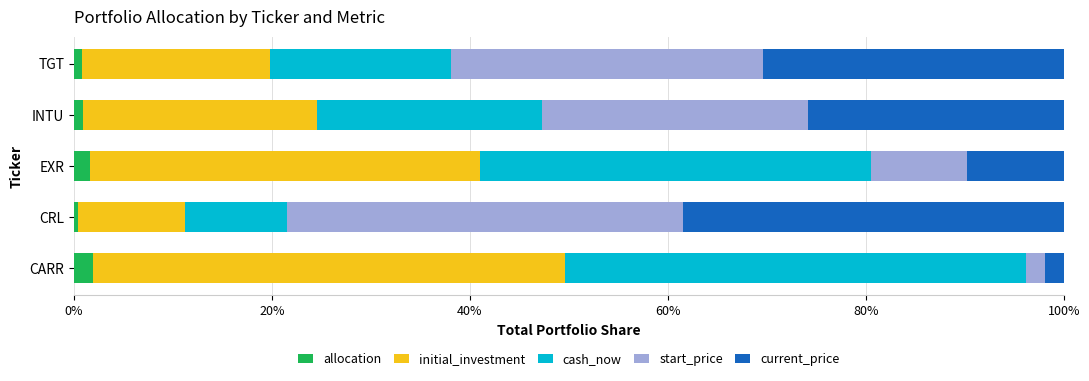

What are all the series names shown in the legend?

allocation, initial_investment, cash_now, start_price, current_price